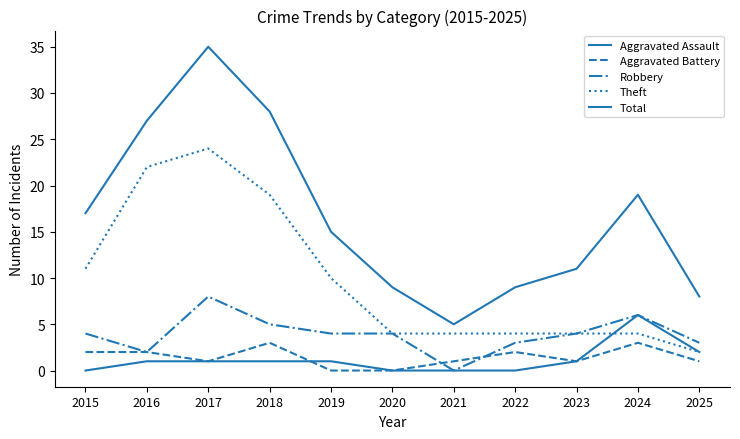

What is the total value across all series at 2020?

17